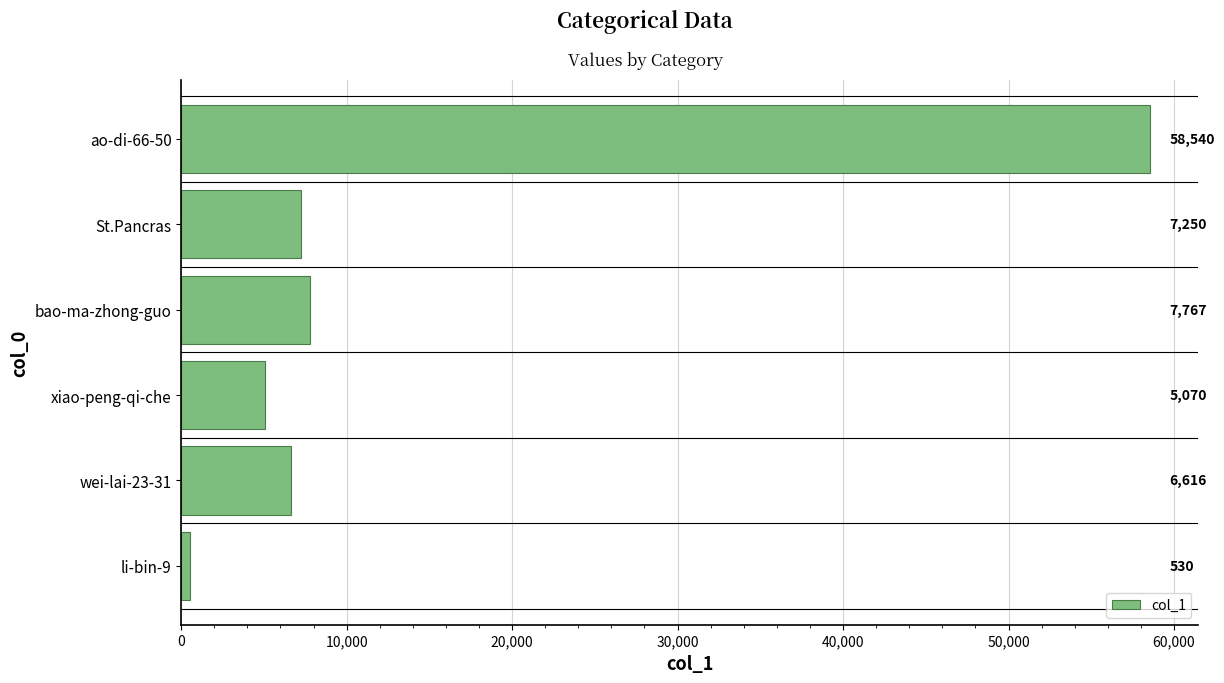

List the labels in order of value, smallest first.

li-bin-9, xiao-peng-qi-che, wei-lai-23-31, St.Pancras, bao-ma-zhong-guo, ao-di-66-50